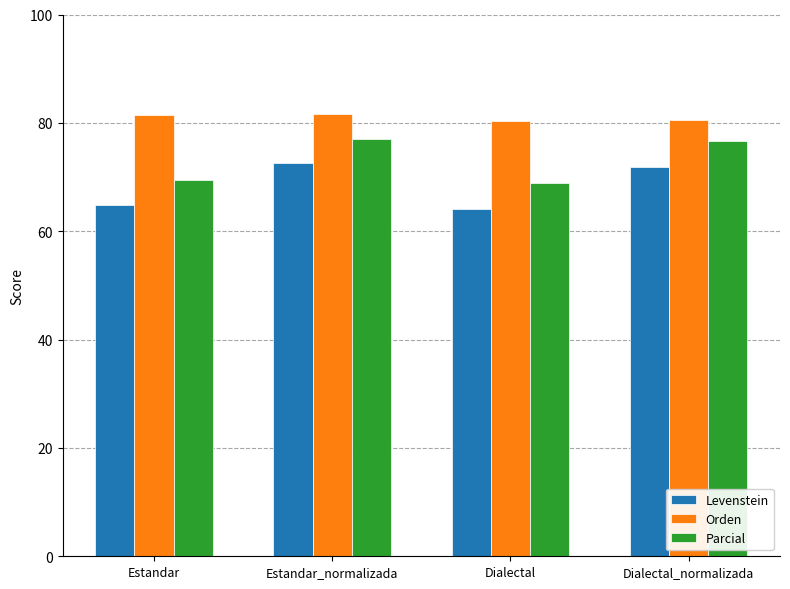

How many data points in Orden are less than 81?

2